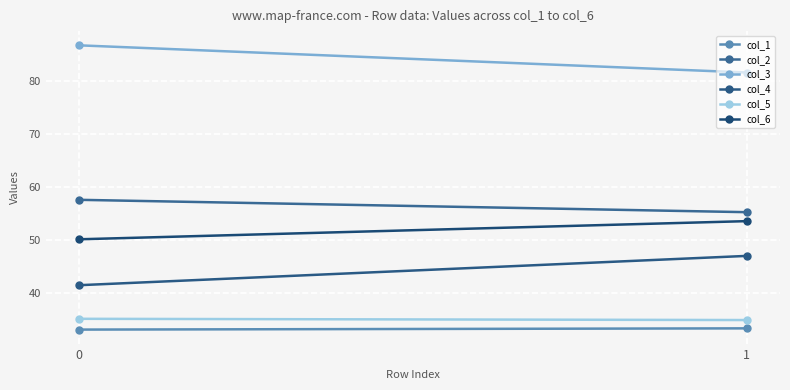

True or false: col_6 has a value of 32.2 at 0.

False